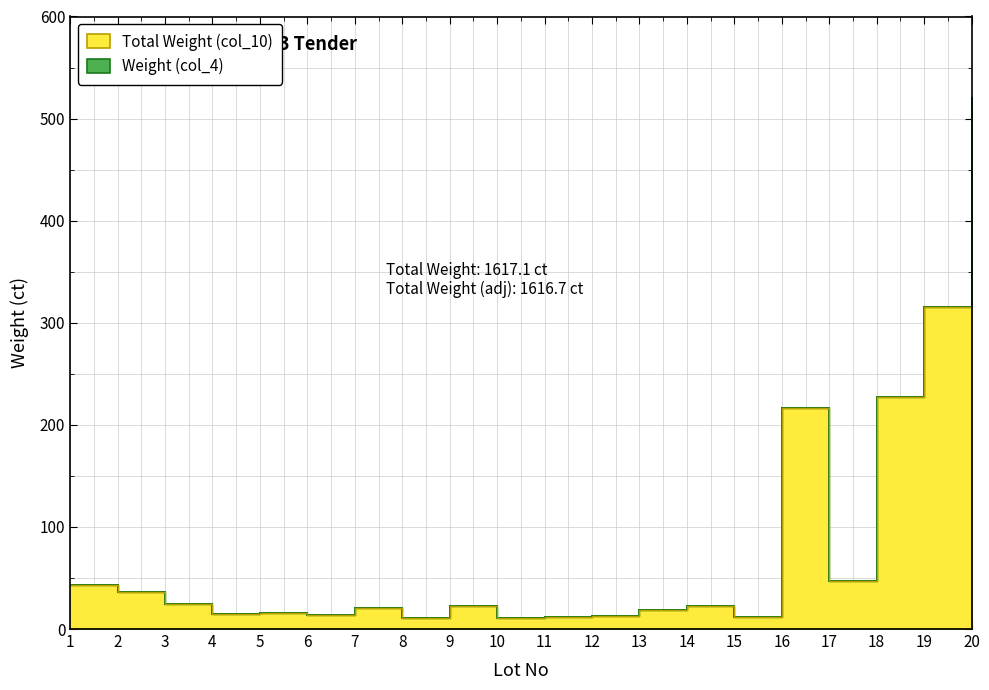

What is the sum of the Total Weight (col_10) values at 8 and 7?

31.8